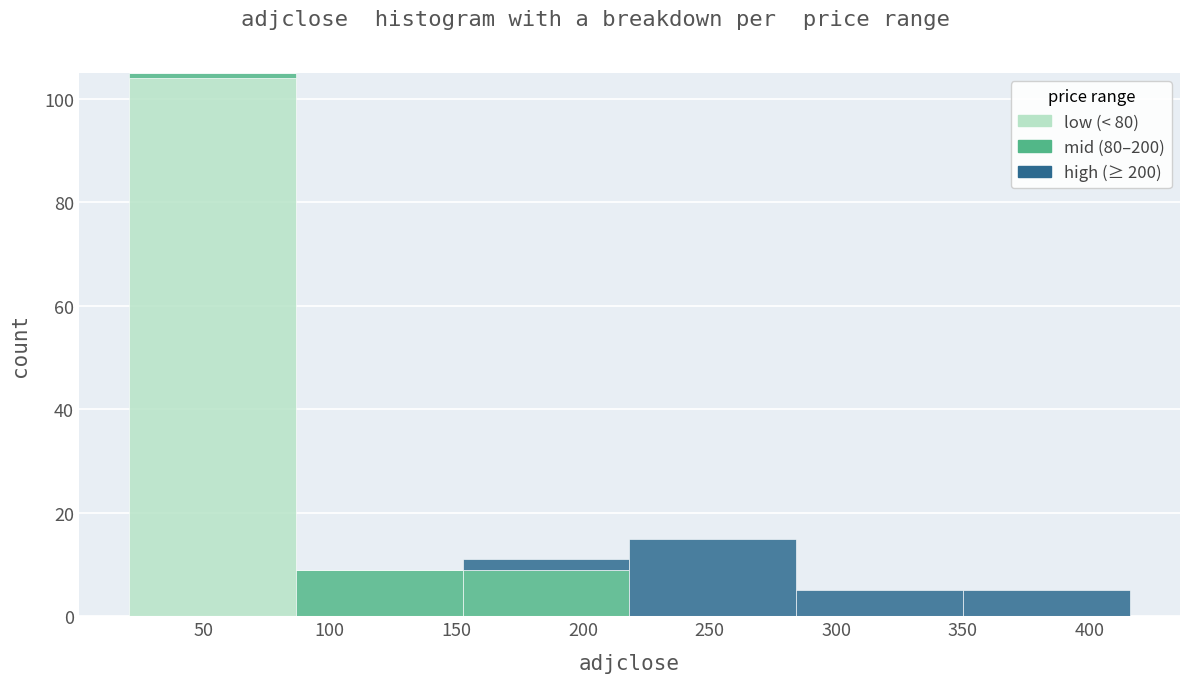

Which range on the x-axis has the tallest stacked bar (by total height)?

20 to 85